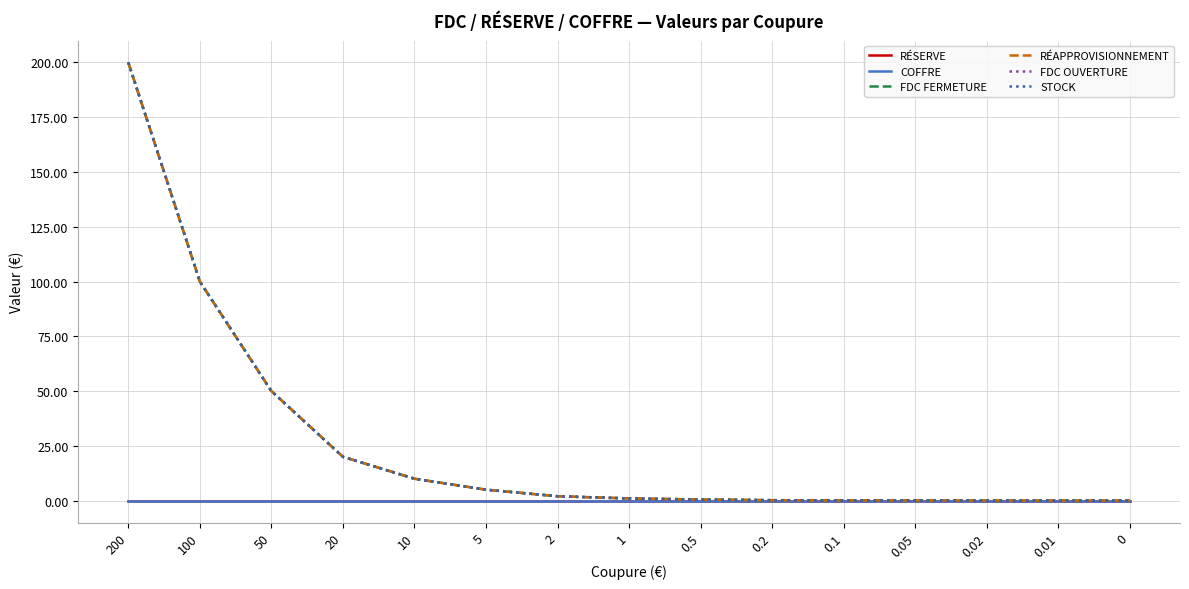

Where does the RÉAPPROVISIONNEMENT series first go above 1?

200